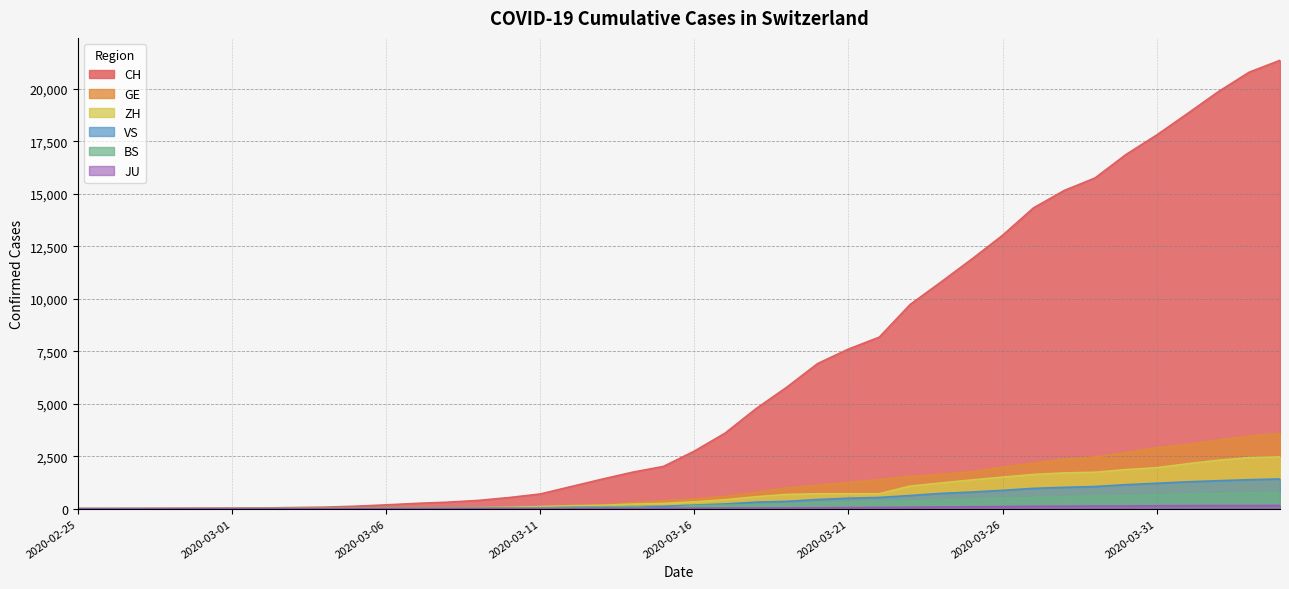

At how many categories does at least one series exceed 12393?

10